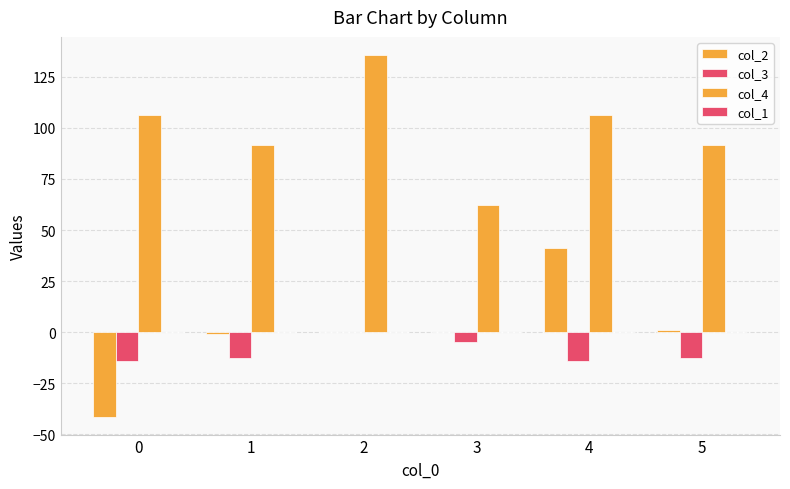

How many groups of bars are there?

6